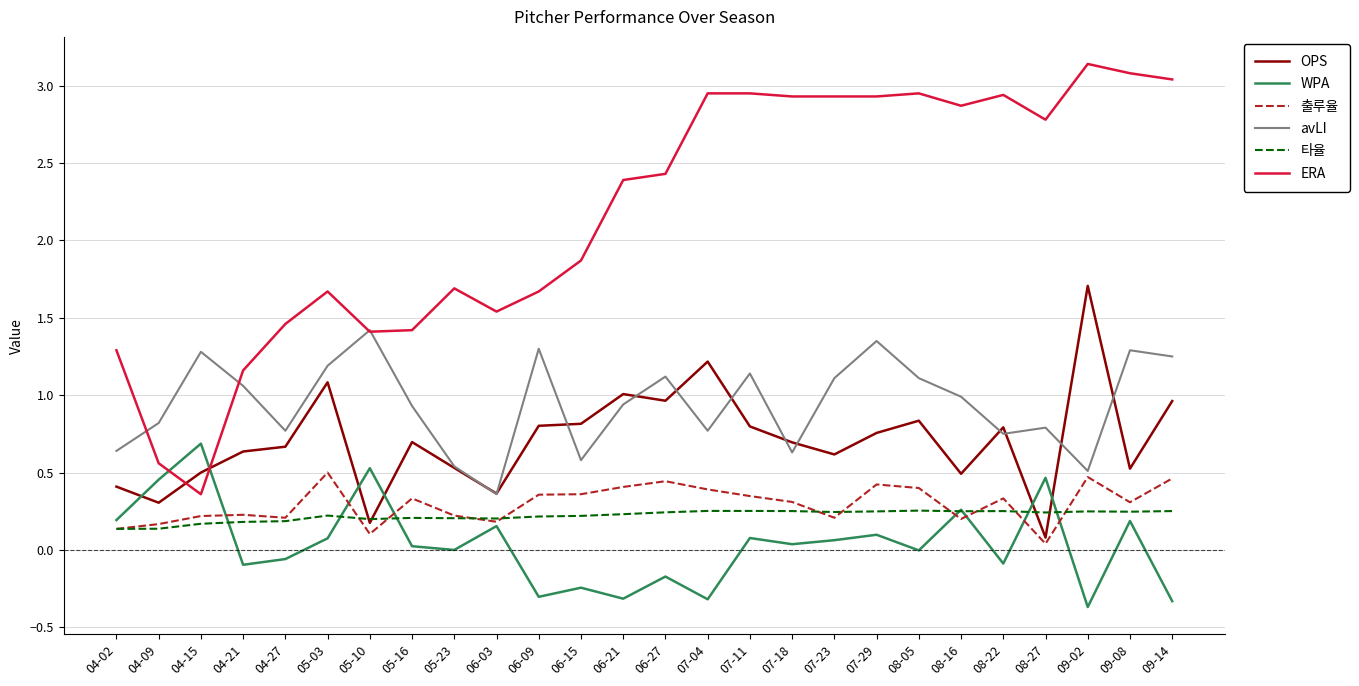

Is it true that ERA equals 1.7 at 05-23?

True